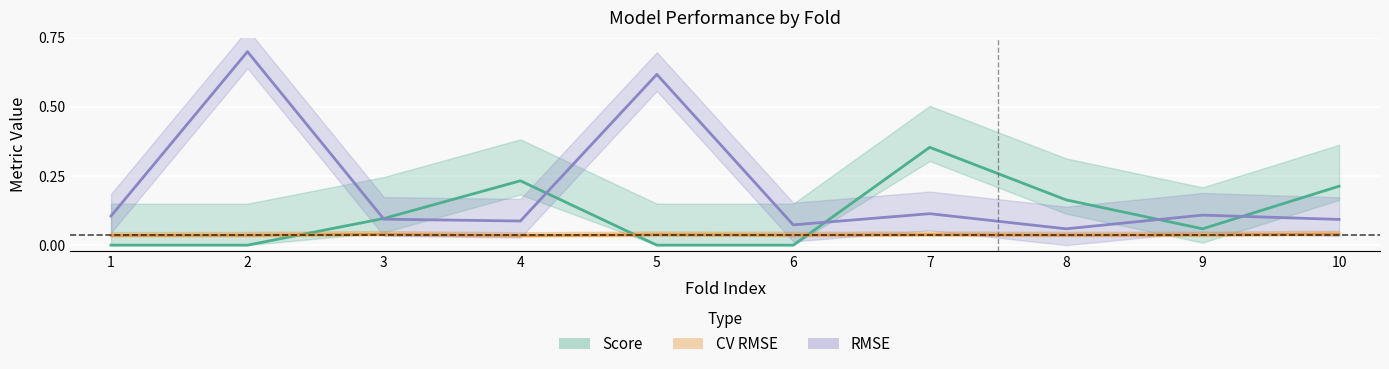

True or false: CV RMSE has a value of 0.0 at 5.

True